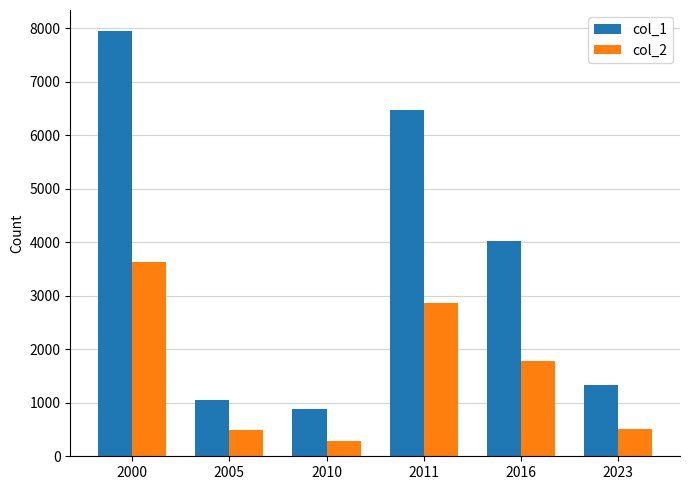

At which category does the chart reach its minimum across all series?

2010